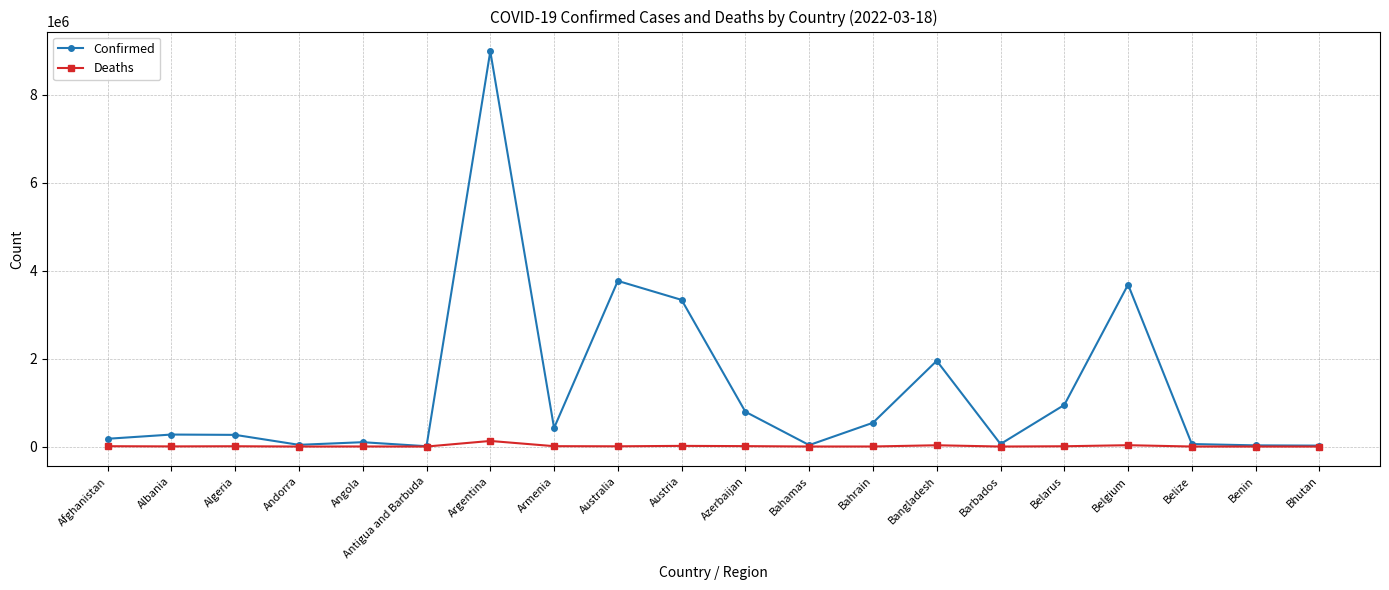

What is the average value of the Confirmed series?

1274299